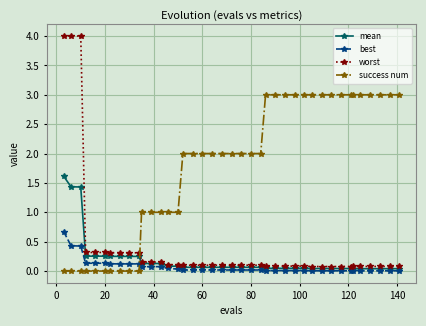

List the series in order of their peak value, highest first.

worst, success num, mean, best